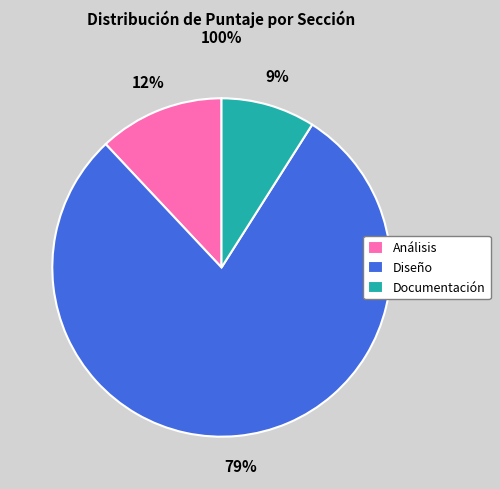

How many segments does this pie chart have?

3